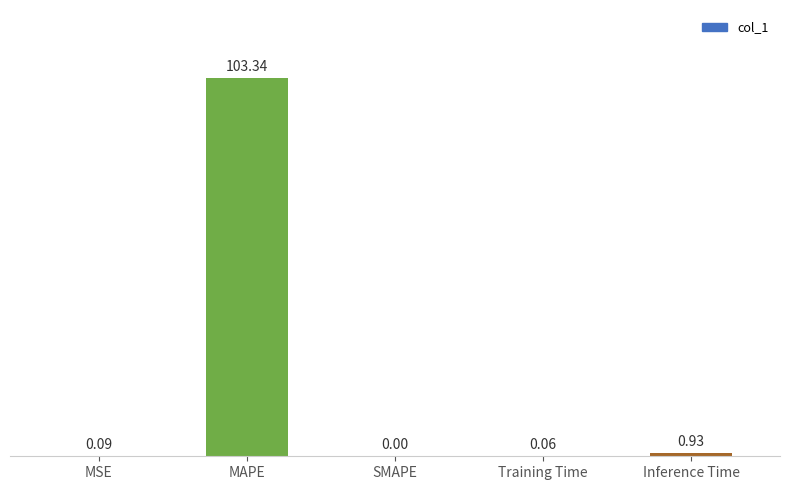

How many distinct data groups are displayed?

1